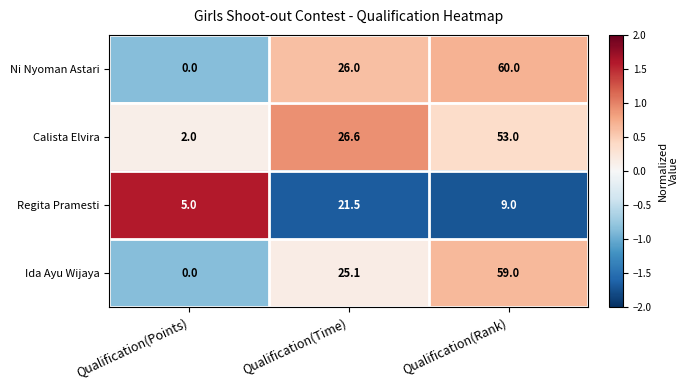

At Qualification(Time), list the series in order from largest to smallest.

Calista Elvira, Ni Nyoman Astari, Ida Ayu Wijaya, Regita Pramesti